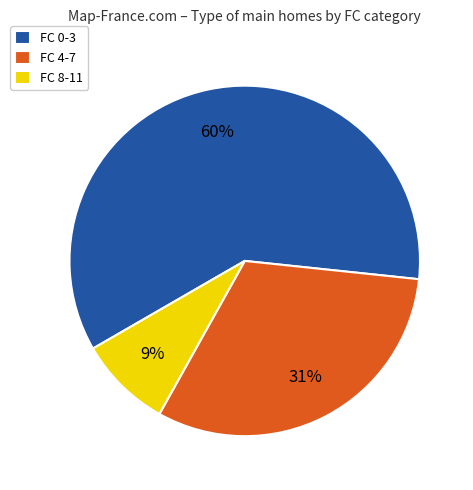

To the nearest percent, what portion does FC 8-11 represent?

9%